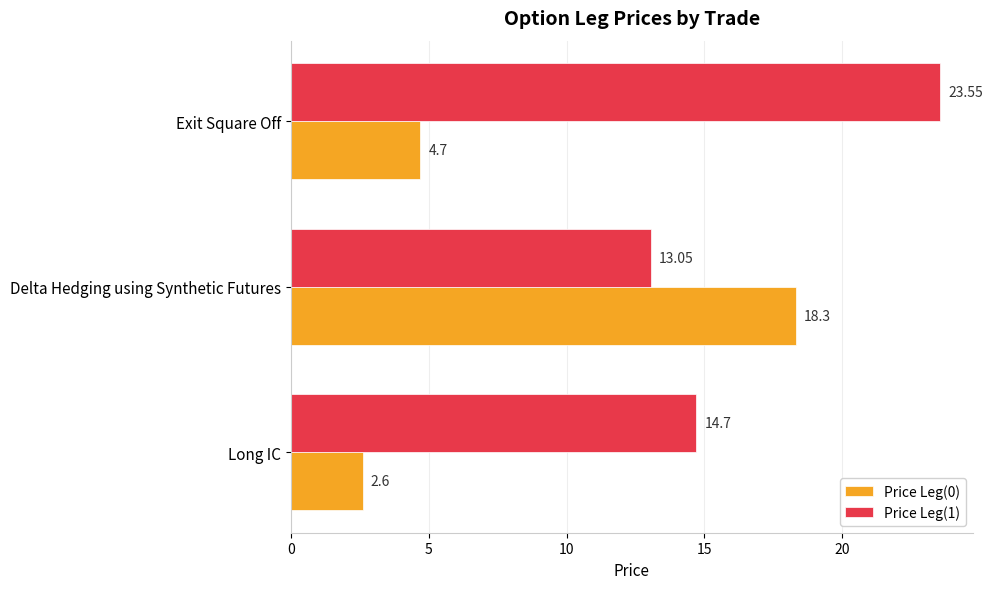

Between Long IC and Exit Square Off, which series saw the biggest shift?

Price Leg(1)